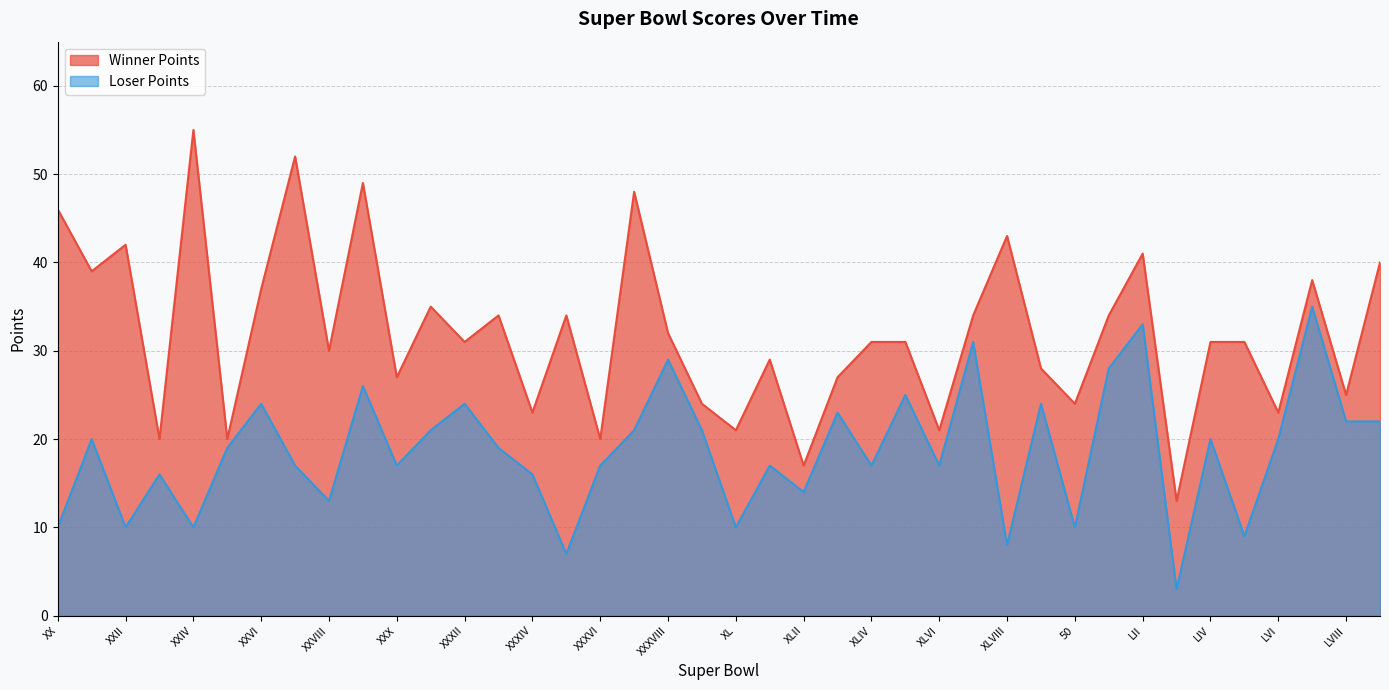

Count the number of data series in this chart.

2